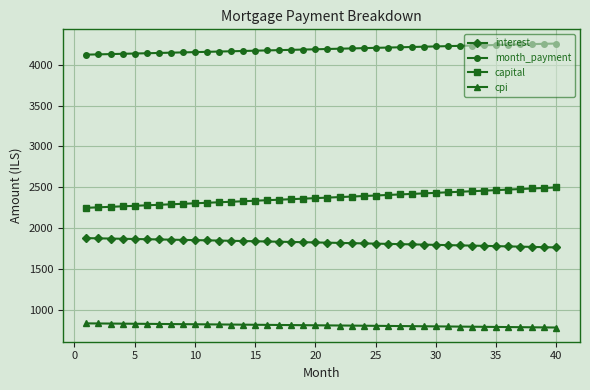

Which series has the largest total across all categories?

month_payment